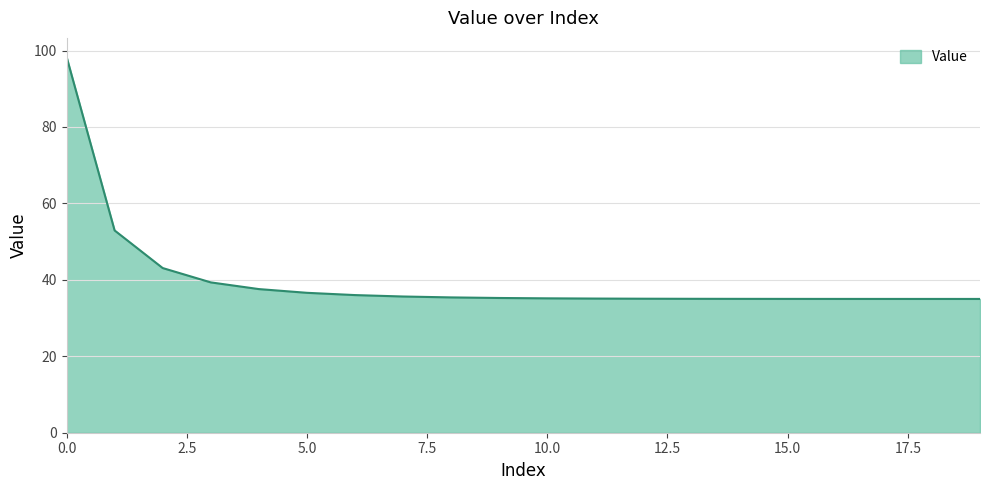

What is the smallest value displayed?

35.0